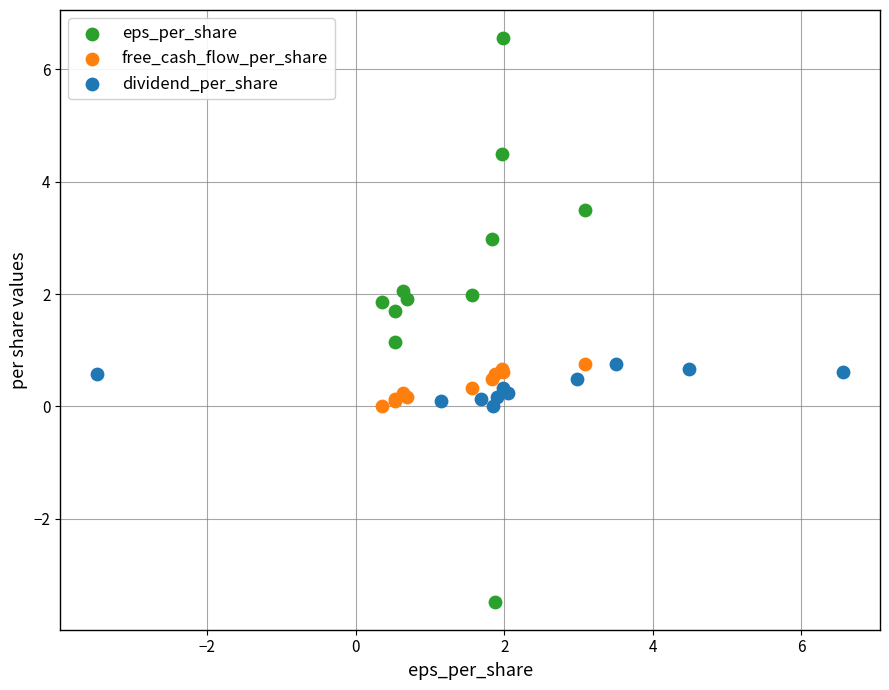

What are all the series names shown in the legend?

eps_per_share, free_cash_flow_per_share, dividend_per_share